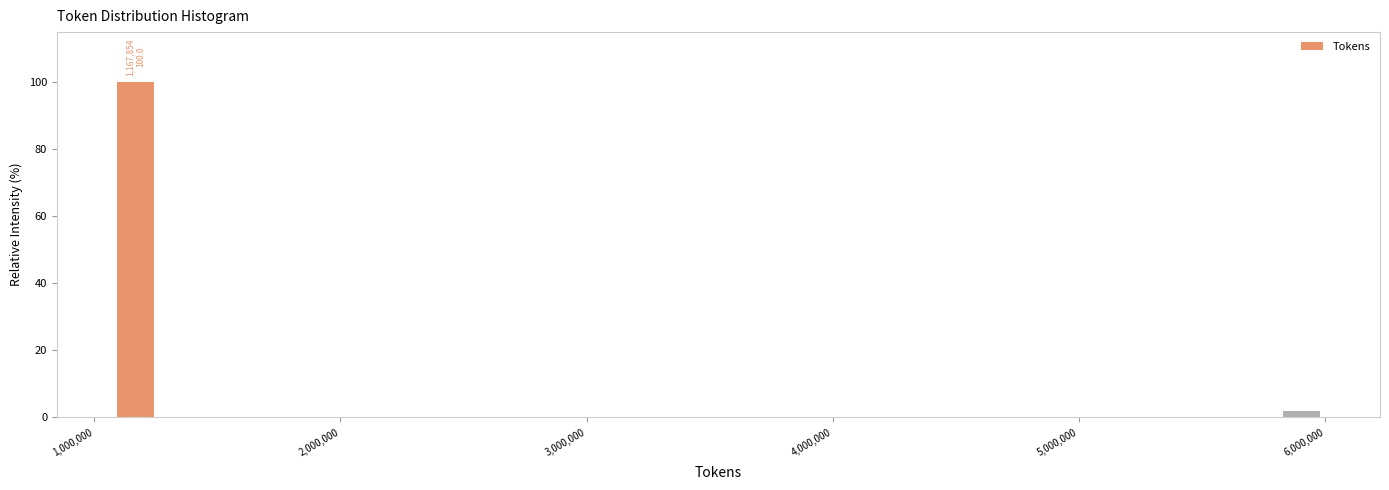

Around what value on the x-axis is the tallest bar? Give the approximate position of its centre, as read against the axis.

1200000